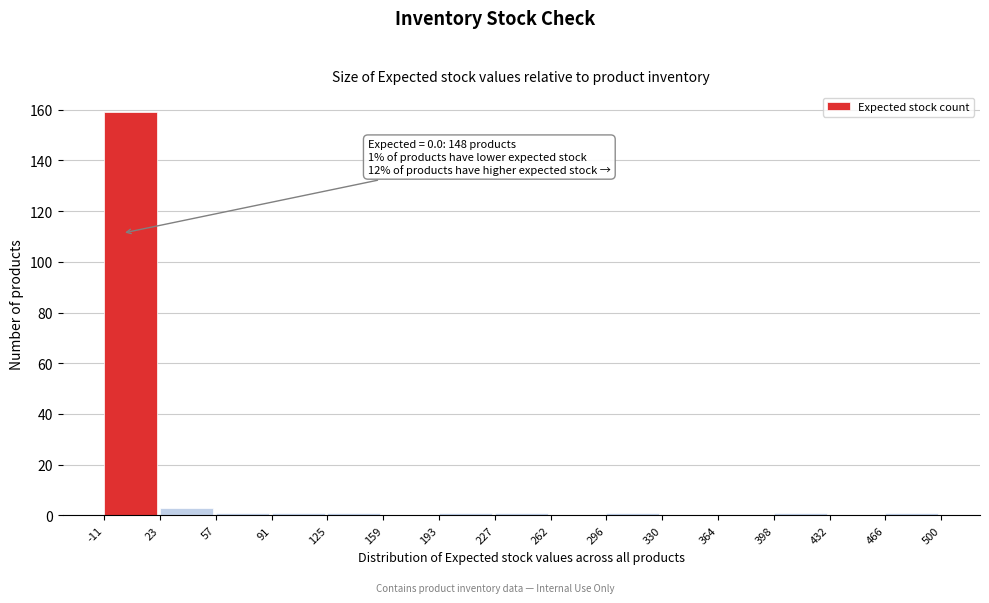

Which range on the x-axis has the tallest bar?

-11 to 23